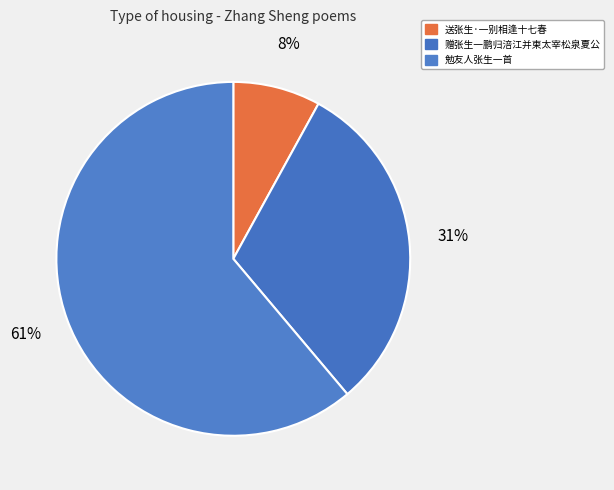

To the nearest percent, what percentage of the pie is 勉友人张生一首?

61%